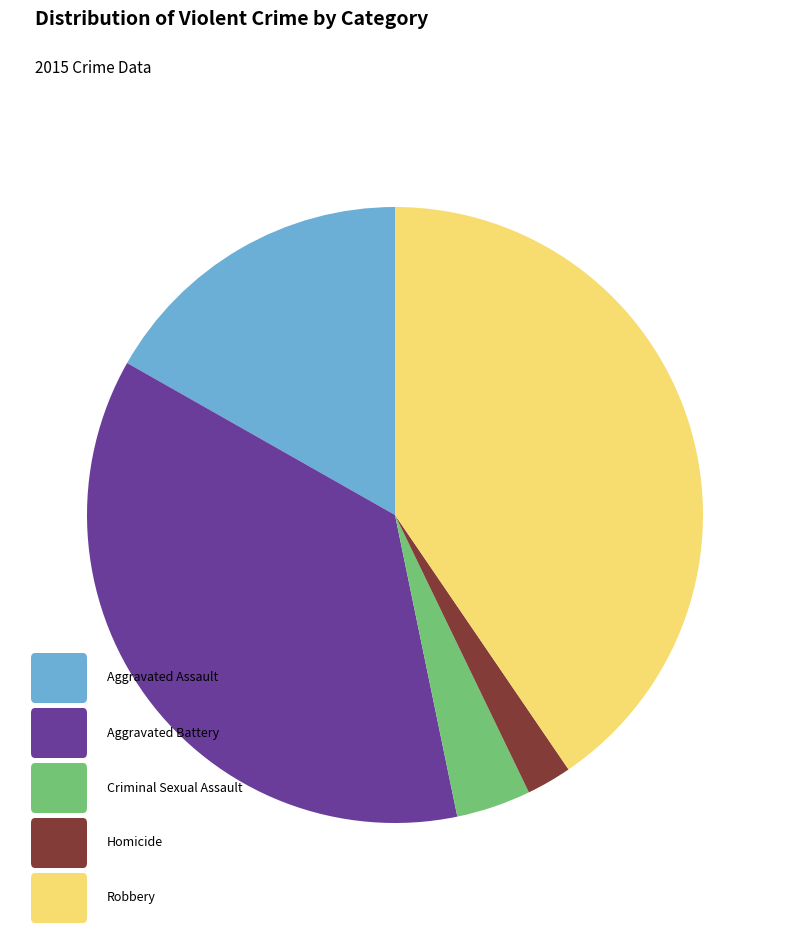

Is there a majority slice in this chart?

No